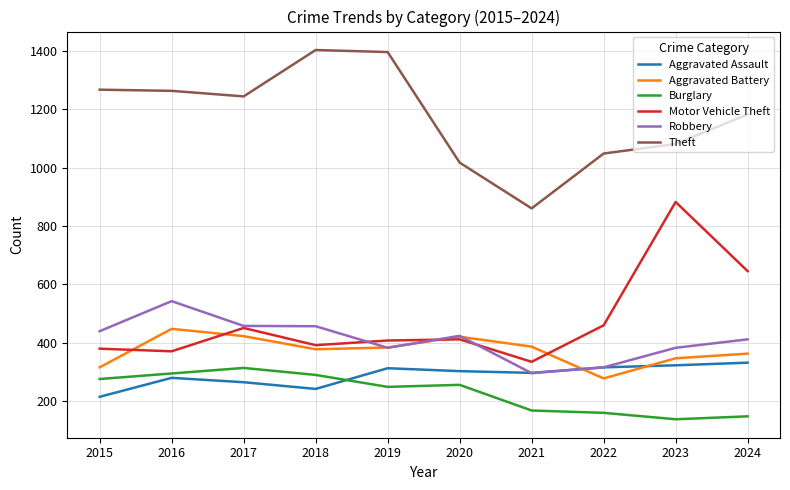

What is the total value across all series at 2016?

3195